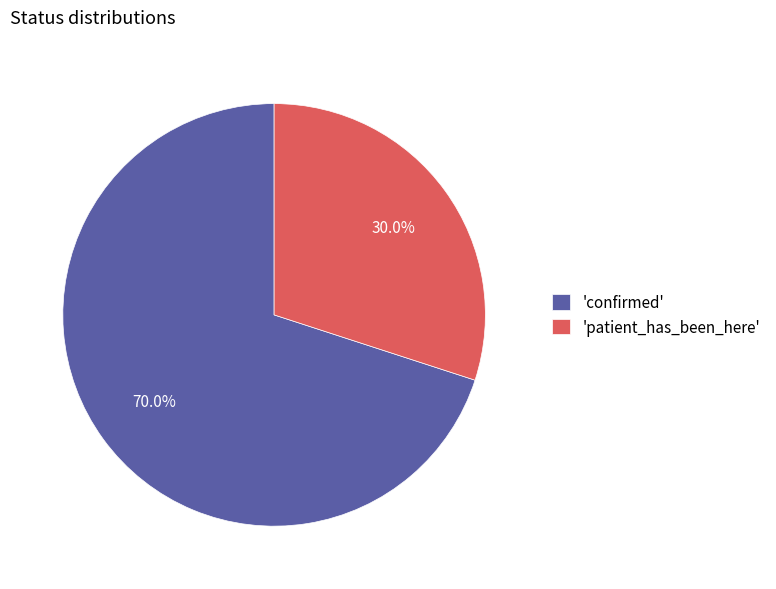

What is the ratio of the value at 'confirmed' to the value at 'patient_has_been_here'?

2.3